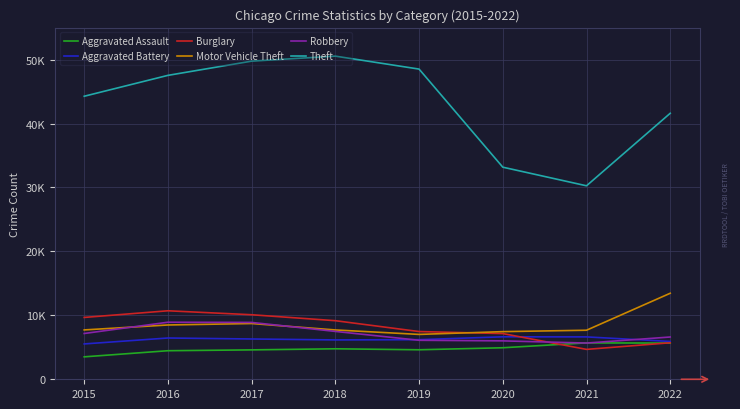

What is the difference between the Aggravated Battery values at 2016 and 2021?

173